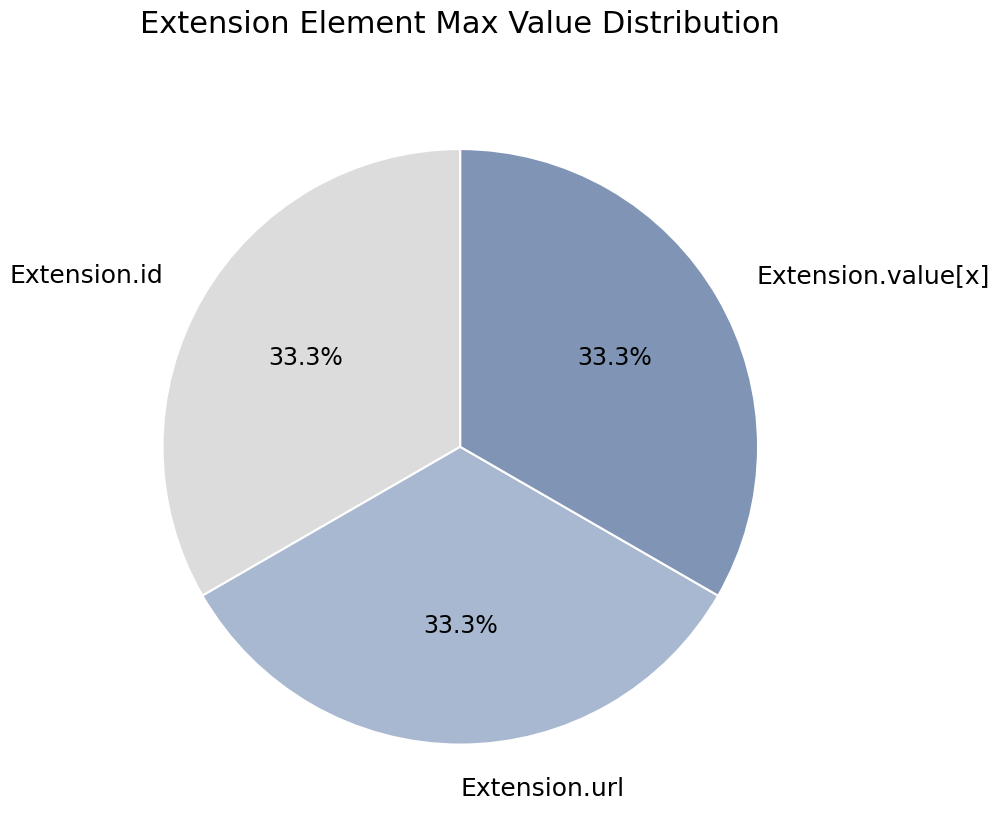

Approximately how many times larger is the value at Extension.id compared to Extension.value[x]?

1.0